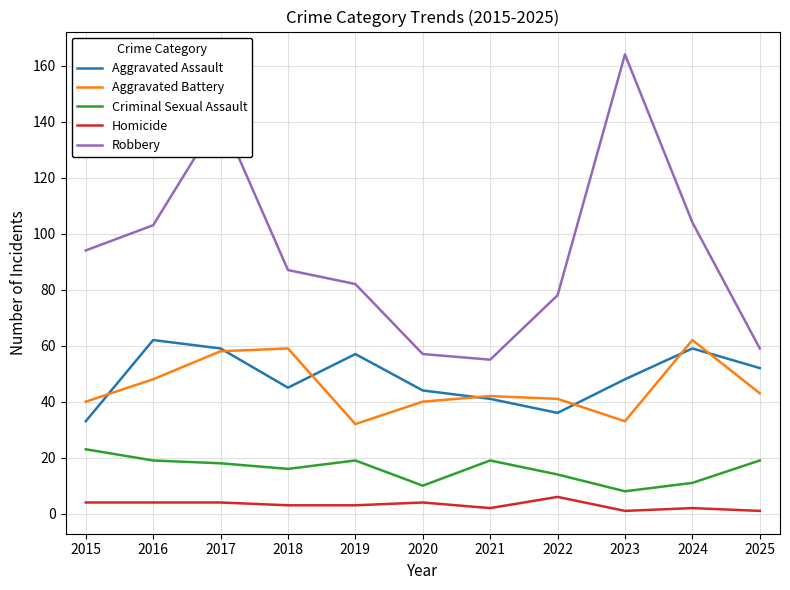

At how many categories does at least one series exceed 108?

2